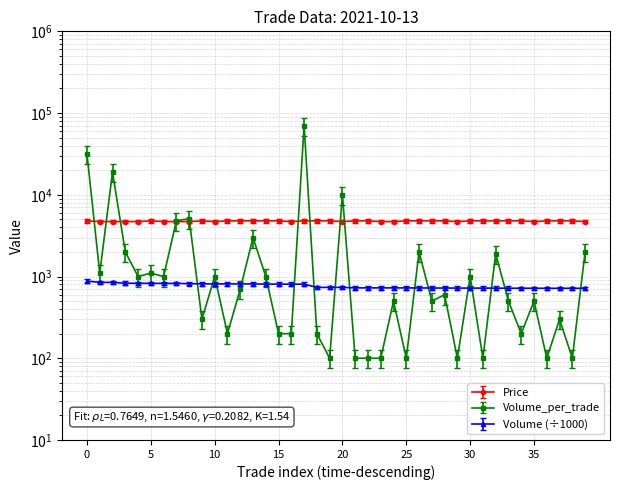

What is the difference between the maximum and minimum values in the Volume series?

162.2